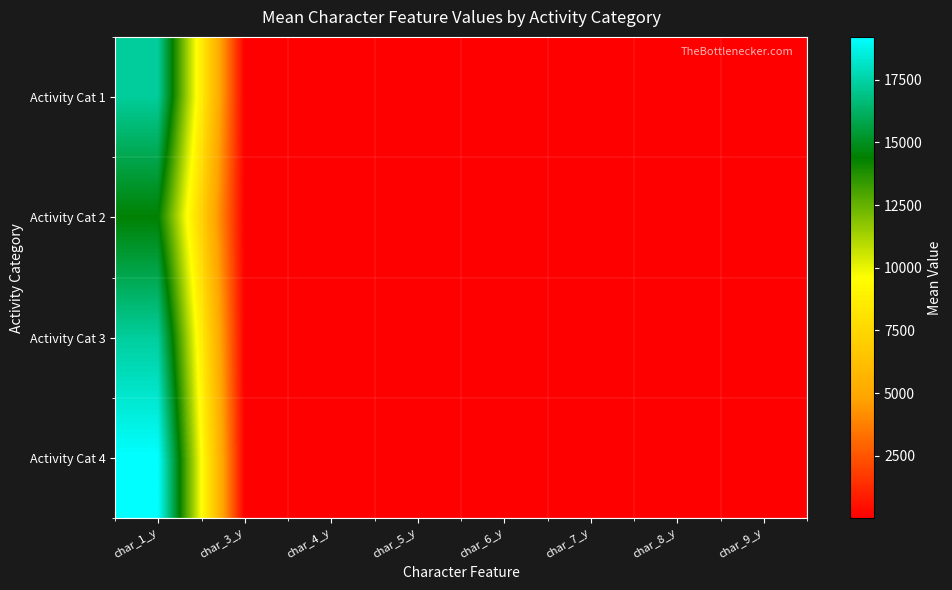

How many categories are shown in the chart?

8